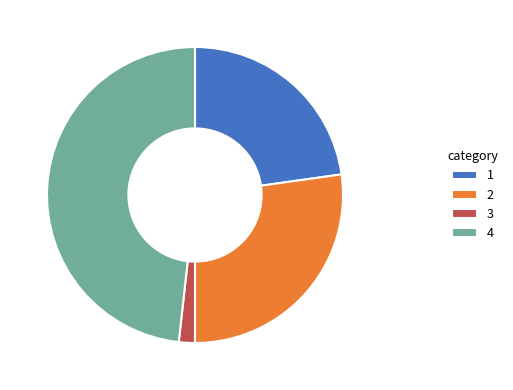

Rank the categories by value from lowest to highest.

3, 1, 2, 4